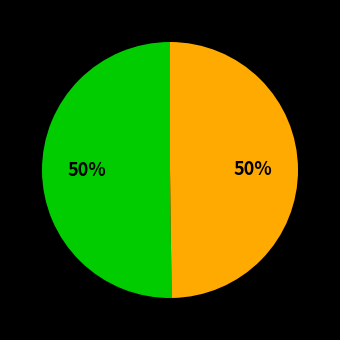

How many segments does this pie chart have?

2